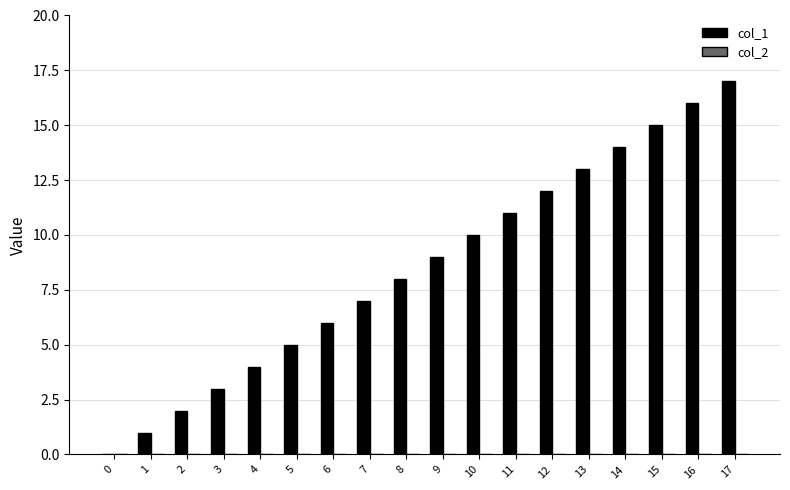

The chart shows a value of 4 at 4. True or false?

True